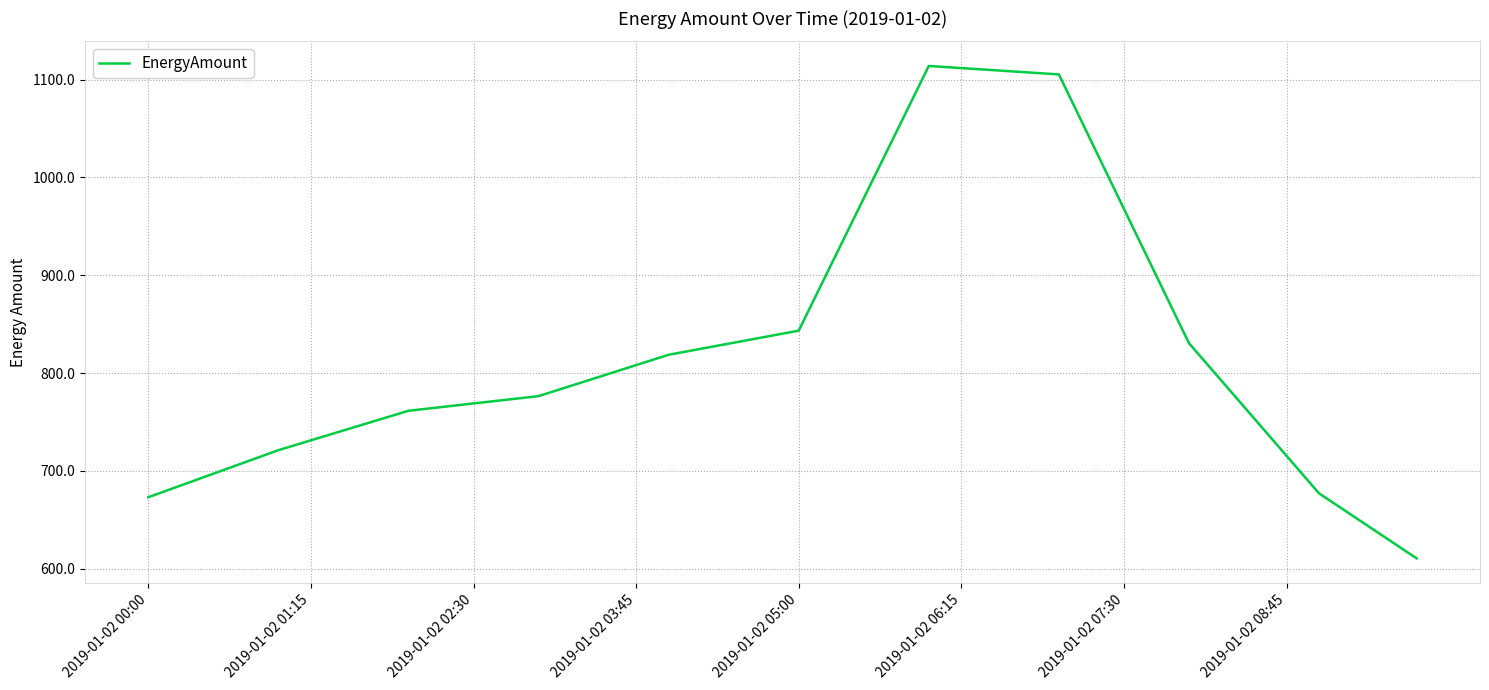

What is the smallest value displayed?

610.7